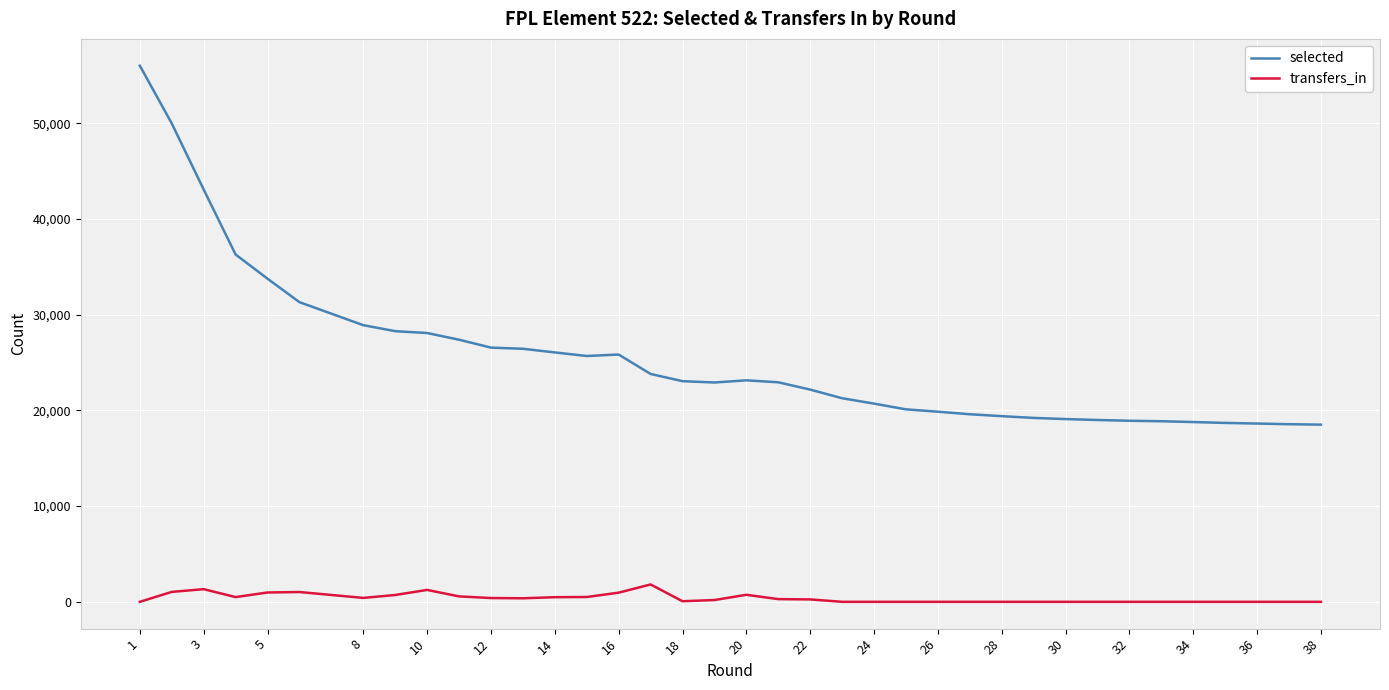

Which series has the widest spread of values?

selected